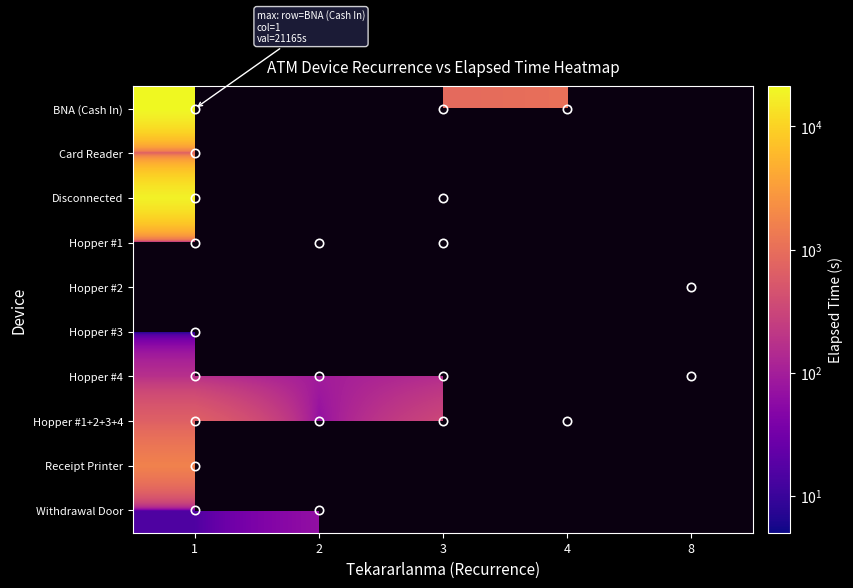

What is the difference between the maximum and minimum values in the Withdrawal Door series?

50.0